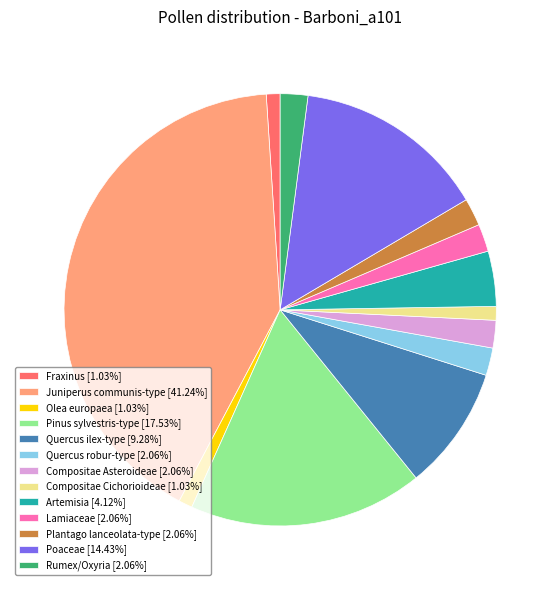

Is there a majority slice in this chart?

No